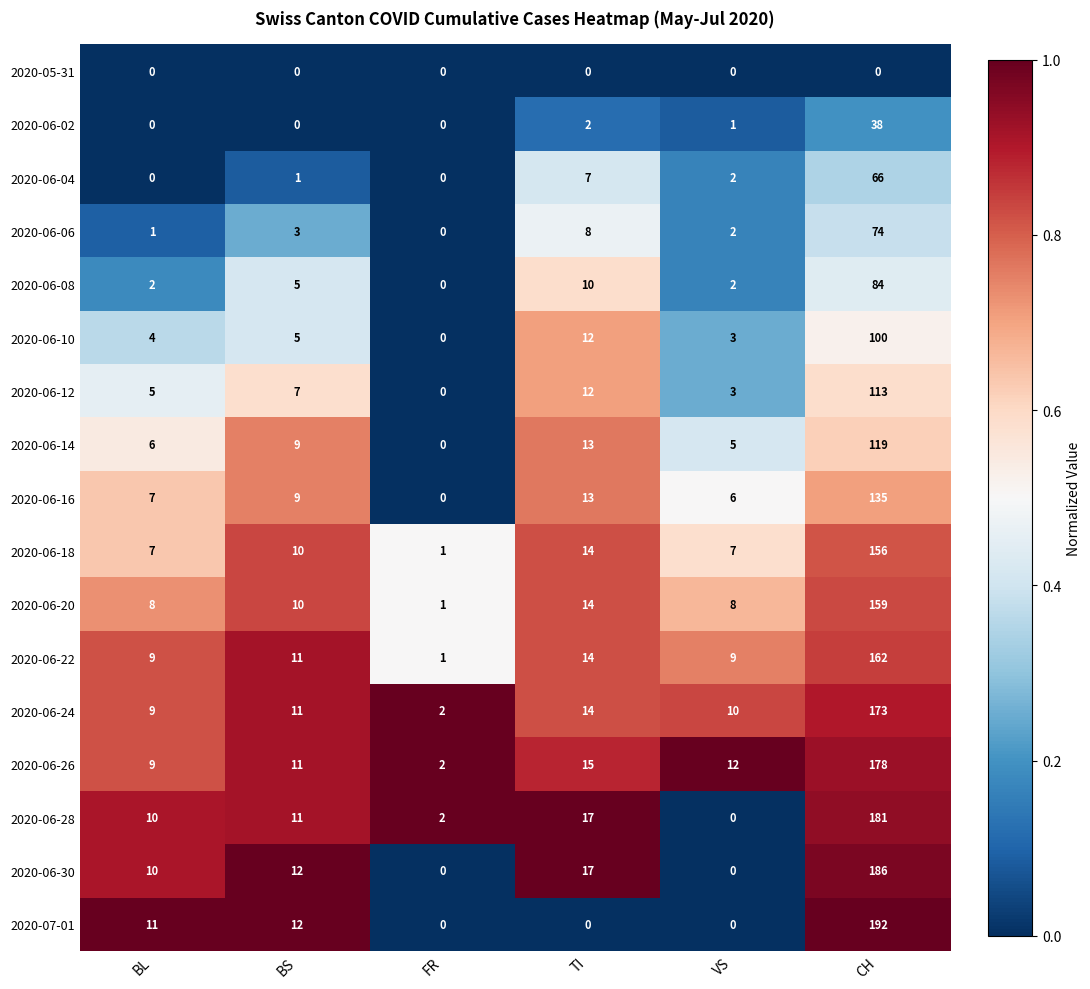

What is the sum of the 2020-06-28 values at CH and BS?

192